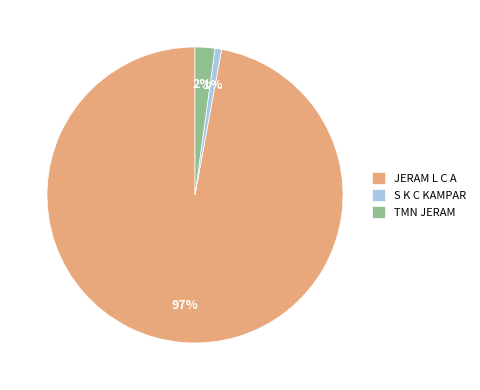

Which slice is the smallest?

S K C KAMPAR